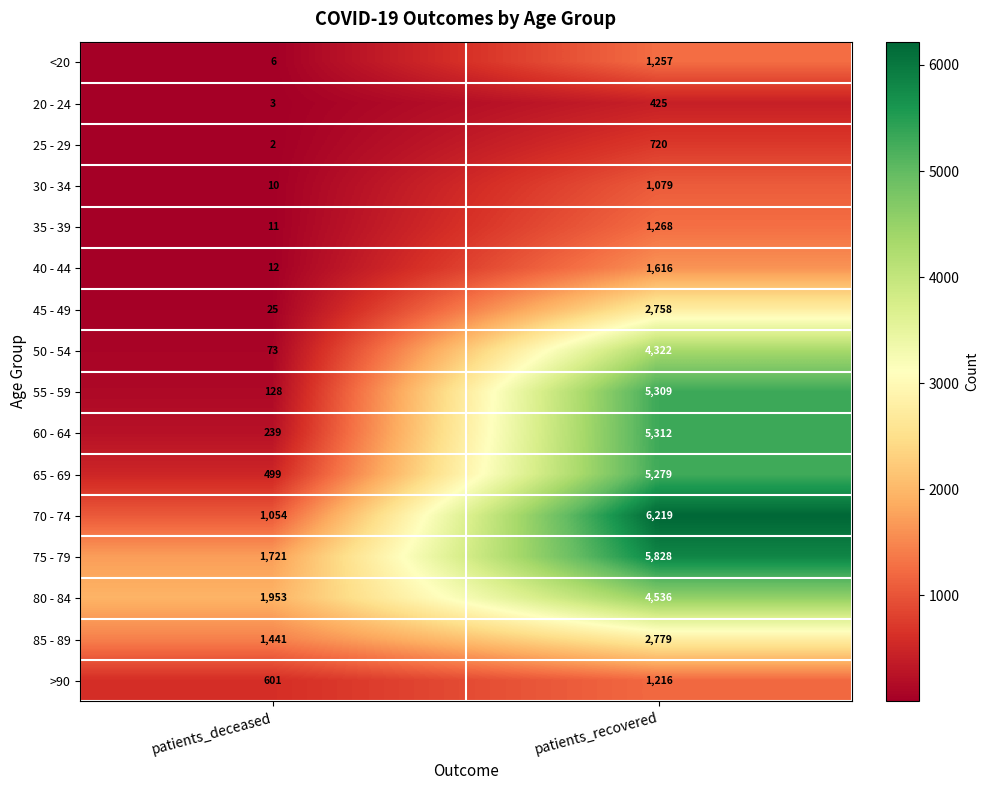

True or false: <20 has a value of 775 at patients_recovered.

False